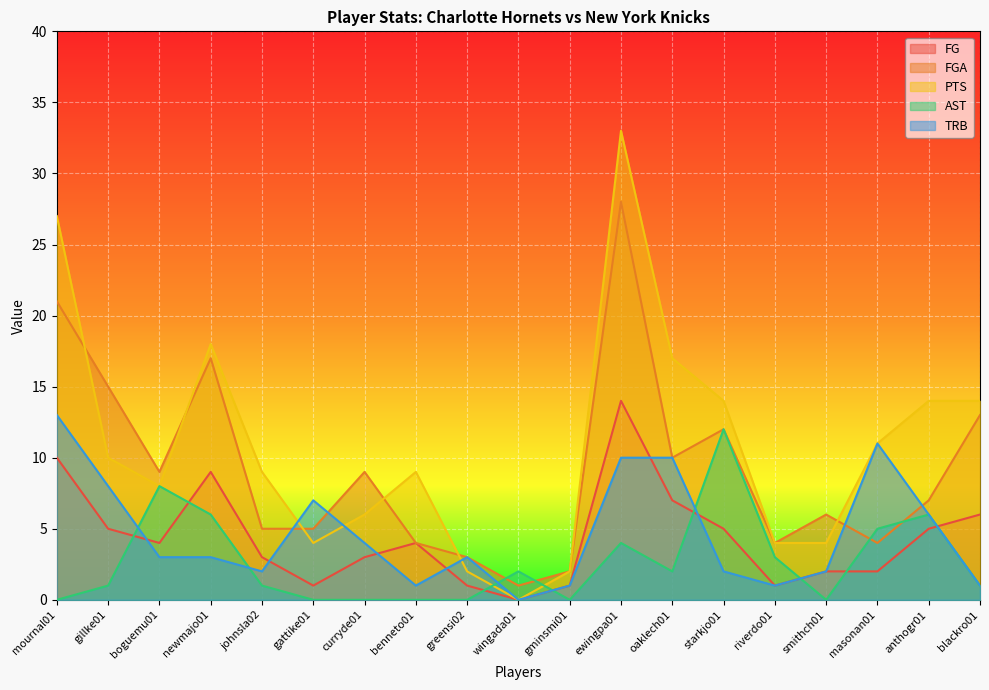

What is the label of the 2nd point from the left?

gillke01